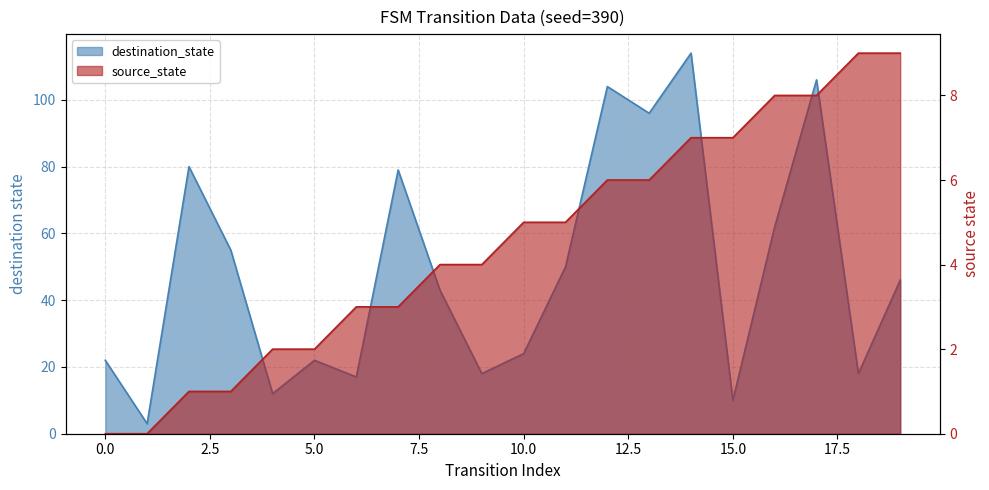

List the series in order of their overall mean, highest first.

destination_state, source_state